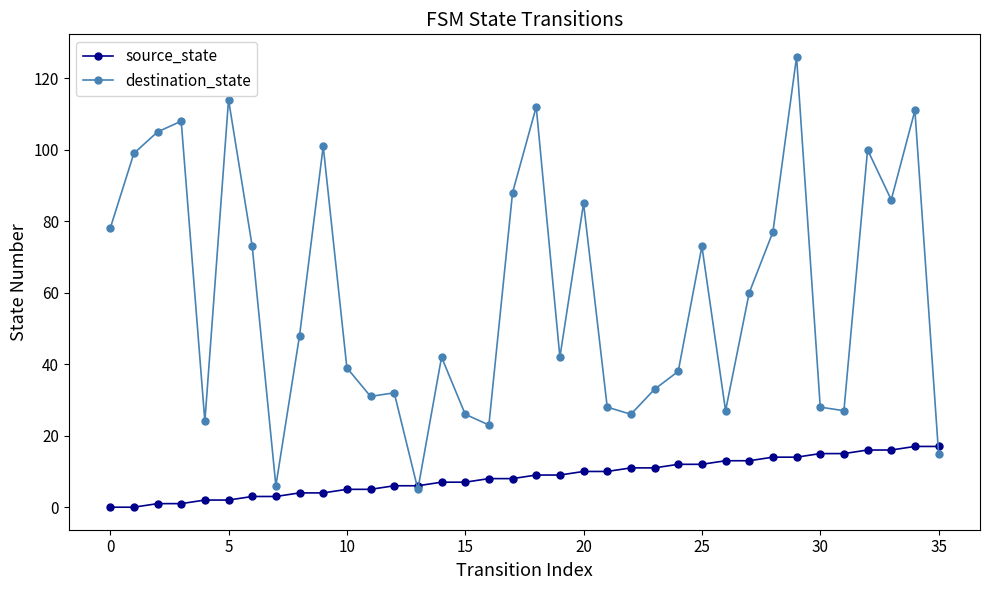

What are all the series names shown in the legend?

source_state, destination_state